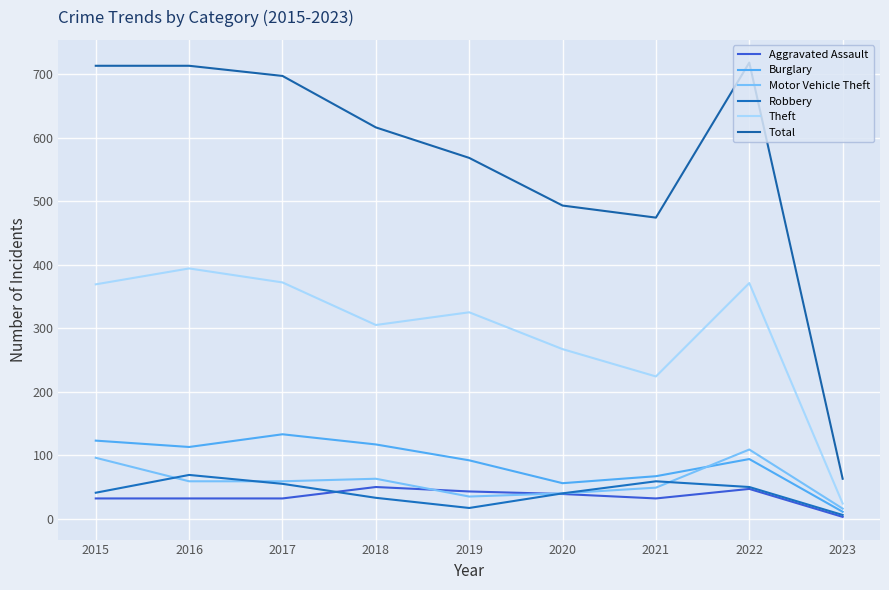

At which category is the sum across all series the highest?

2022